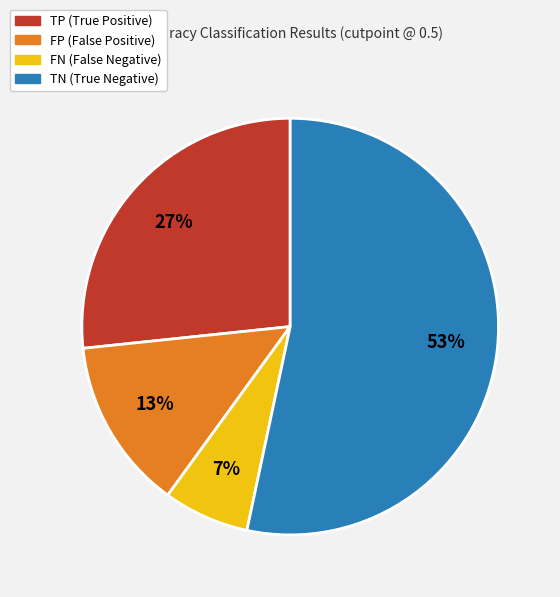

To the nearest percent, what is the difference between the FP and TN slice percentages?

40%